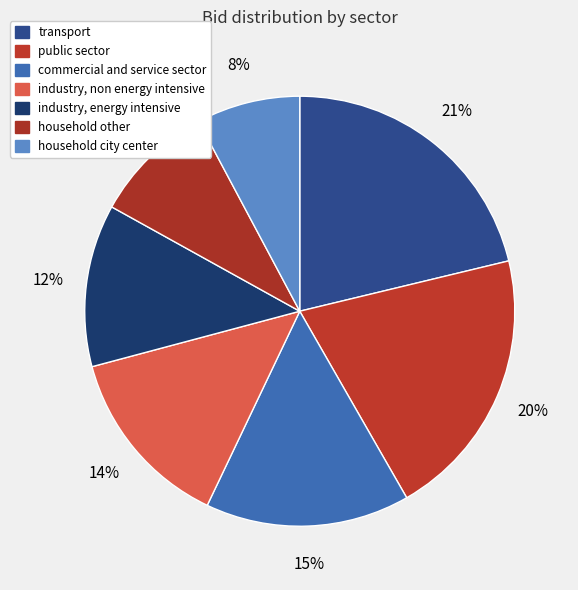

How many segments does this pie chart have?

7